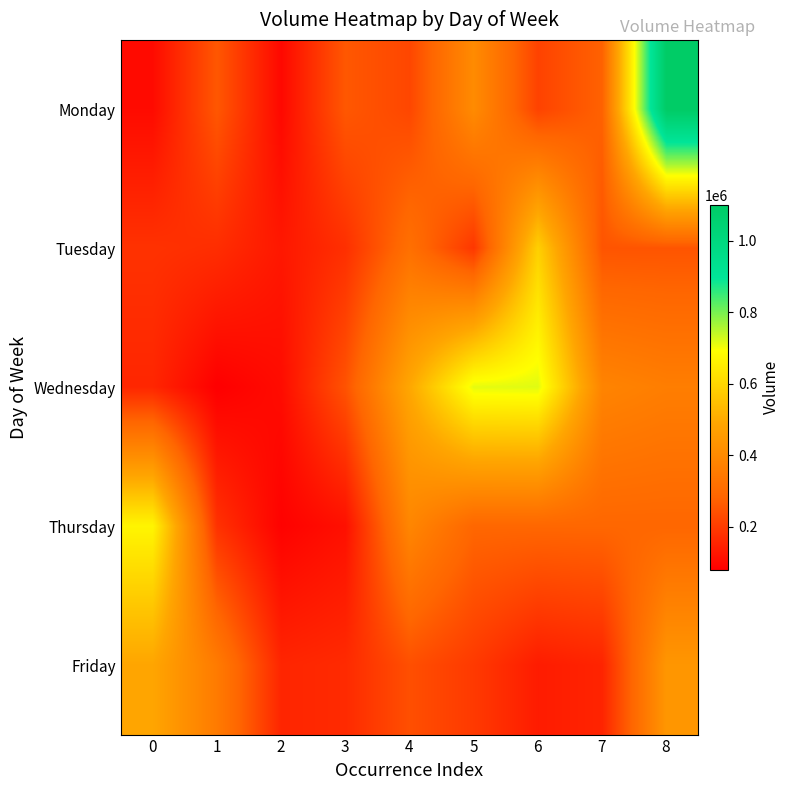

At 2, list the series in order from smallest to largest.

Thursday, Monday, Wednesday, Tuesday, Friday